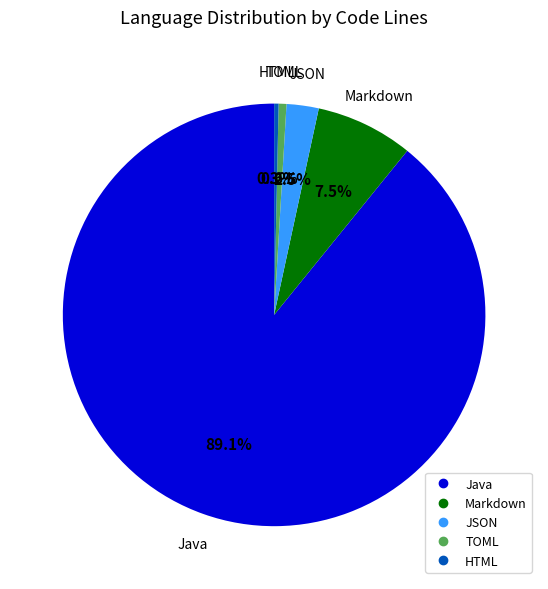

Which category has the biggest portion of the pie?

Java